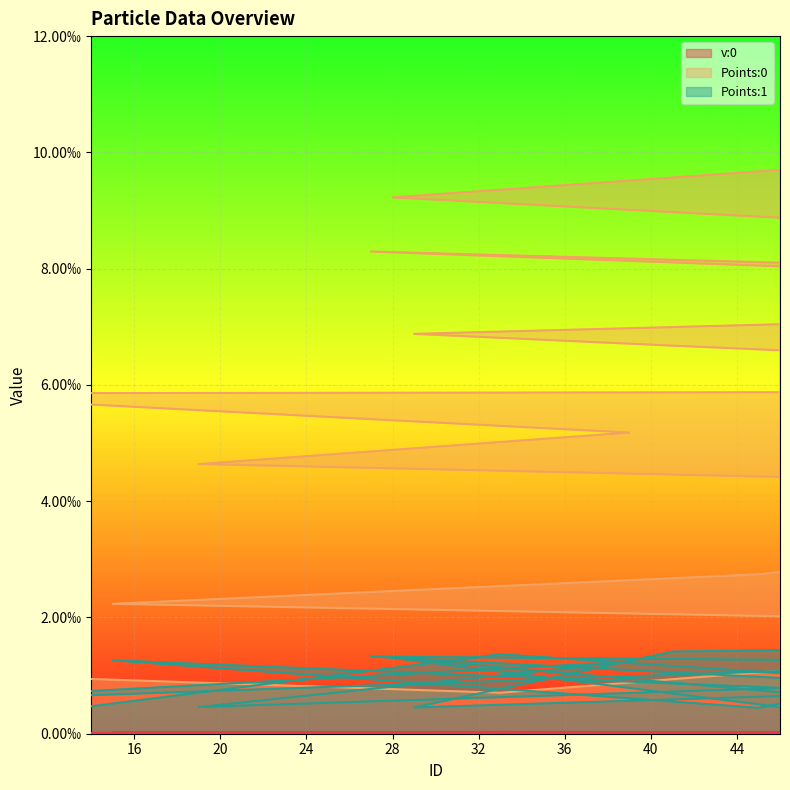

What are all the series names shown in the legend?

v:0, Points:0, Points:1